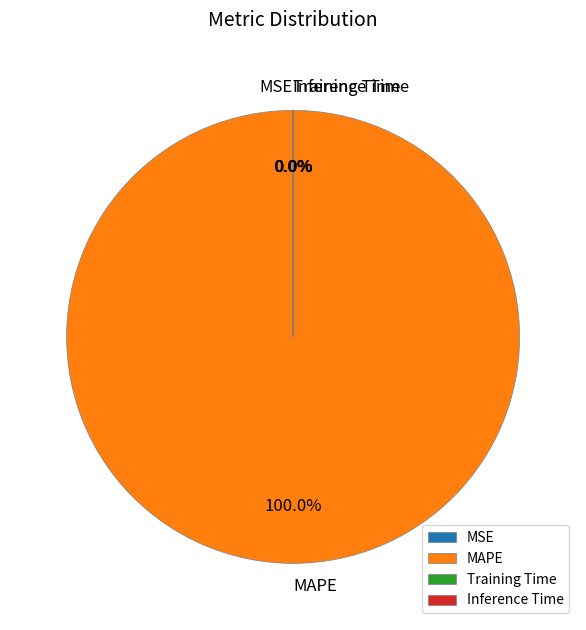

Which category has the biggest portion of the pie?

MAPE